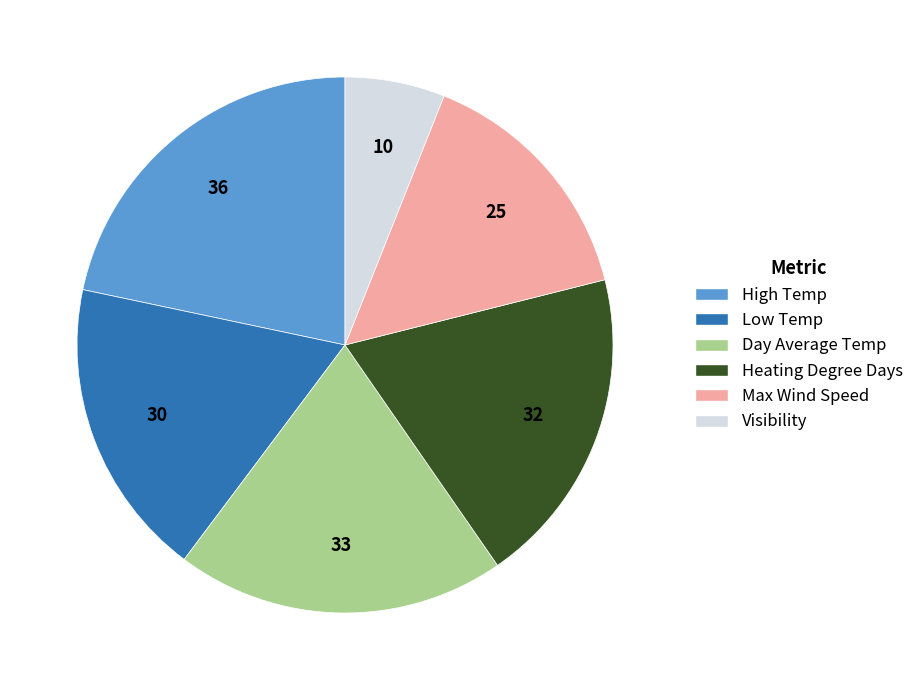

Which category has the biggest portion of the pie?

High Temp